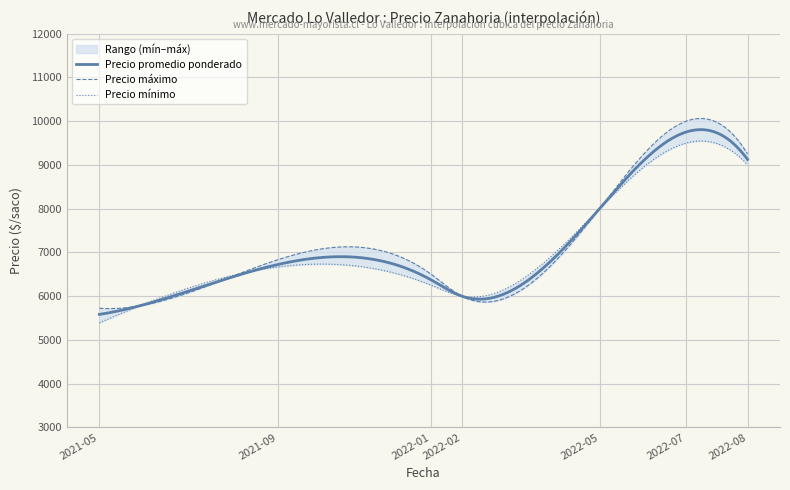

How many values in the Precio promedio ponderado series exceed 7000?

14